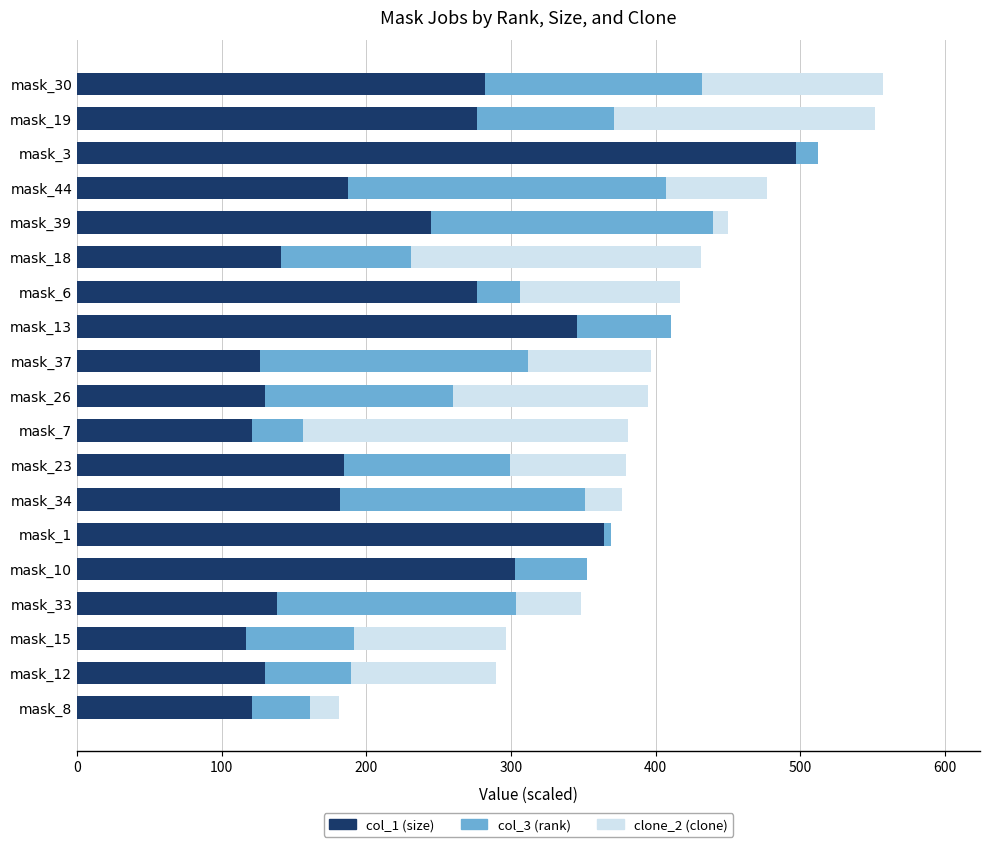

At which label does col_1 (size) reach its peak?

mask_3